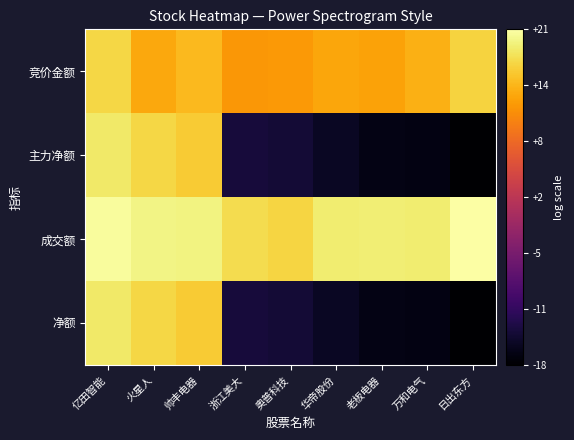

Reading left to right, extract all data points from this chart.

竞价金额: 亿田智能=16.8	火星人=13.4	帅丰电器=14.7	浙江美大=11.9	奥普科技=12.1	华帝股份=13.1	老板电器=12.9	万和电气=13.9	日出东方=16.5
主力净额: 亿田智能=18.3	火星人=16.9	帅丰电器=15.9	浙江美大=-13.6	奥普科技=-13.8	华帝股份=-15.1	老板电器=-16.1	万和电气=-16.2	日出东方=-17.6
成交额: 亿田智能=20.3	火星人=19.4	帅丰电器=19.3	浙江美大=17.4	奥普科技=16.7	华帝股份=18.6	老板电器=18.9	万和电气=18.7	日出东方=20.7
净额: 亿田智能=18.3	火星人=16.9	帅丰电器=15.9	浙江美大=-13.6	奥普科技=-13.8	华帝股份=-15.1	老板电器=-16.1	万和电气=-16.2	日出东方=-17.6